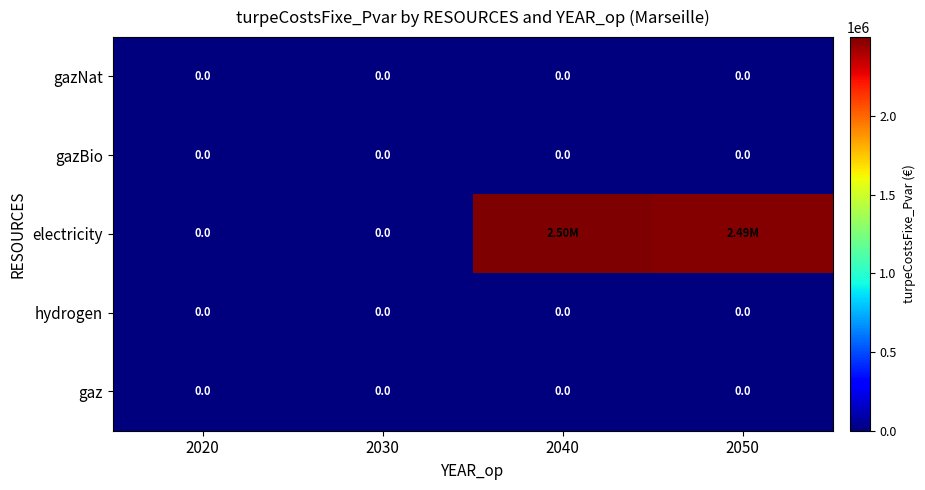

What is the total value across all series at 2040?

2499937.1